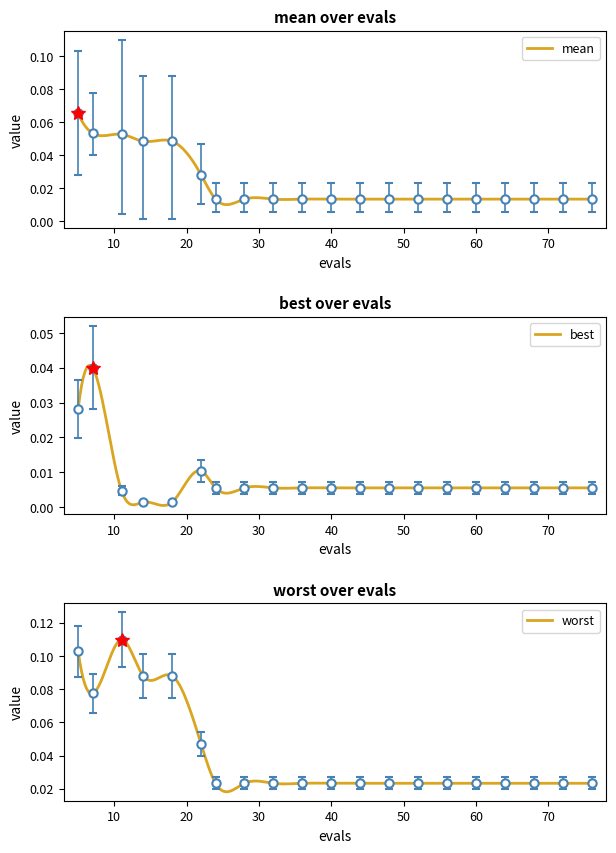

The mean series shows 0.1 at 7. True or false?

True